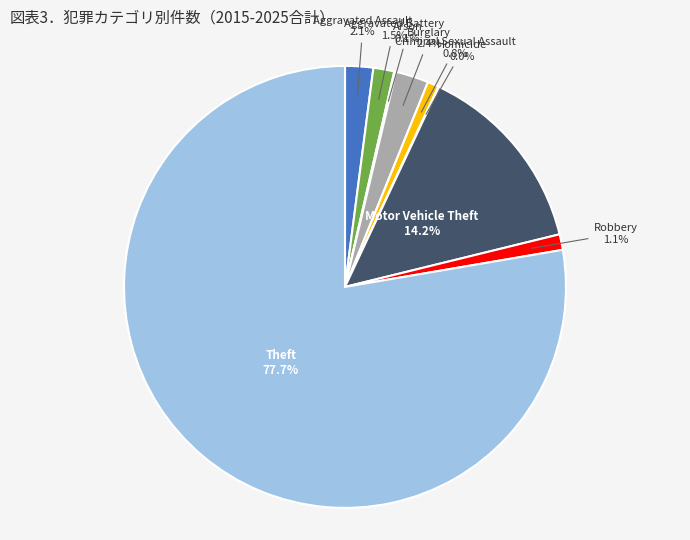

To the nearest percent, what is the average slice percentage?

11%